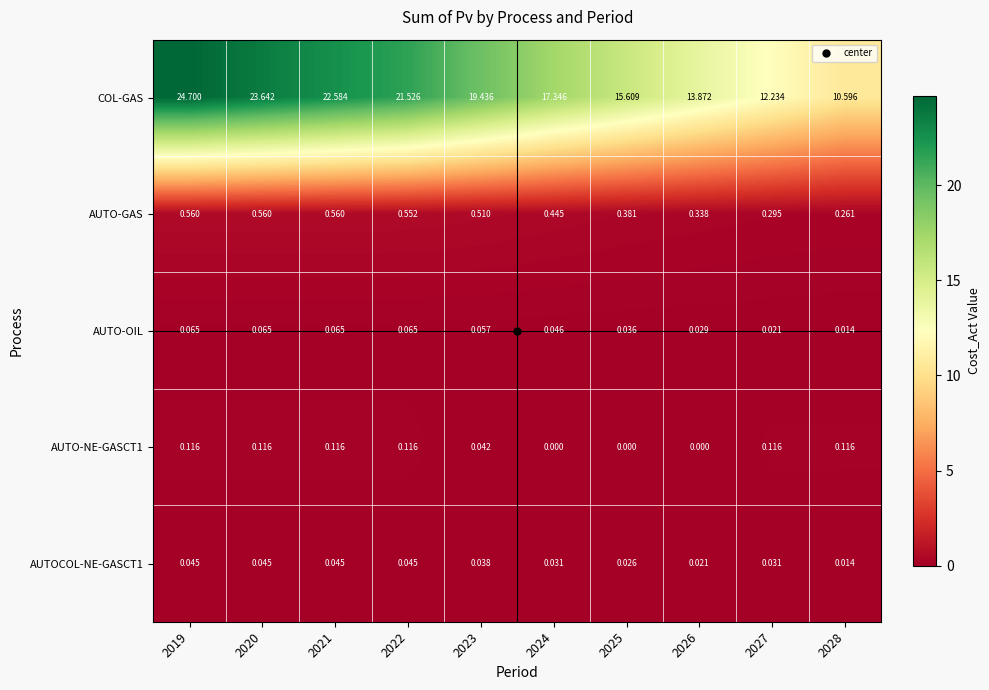

Which series has the largest total across all categories?

COL-GAS